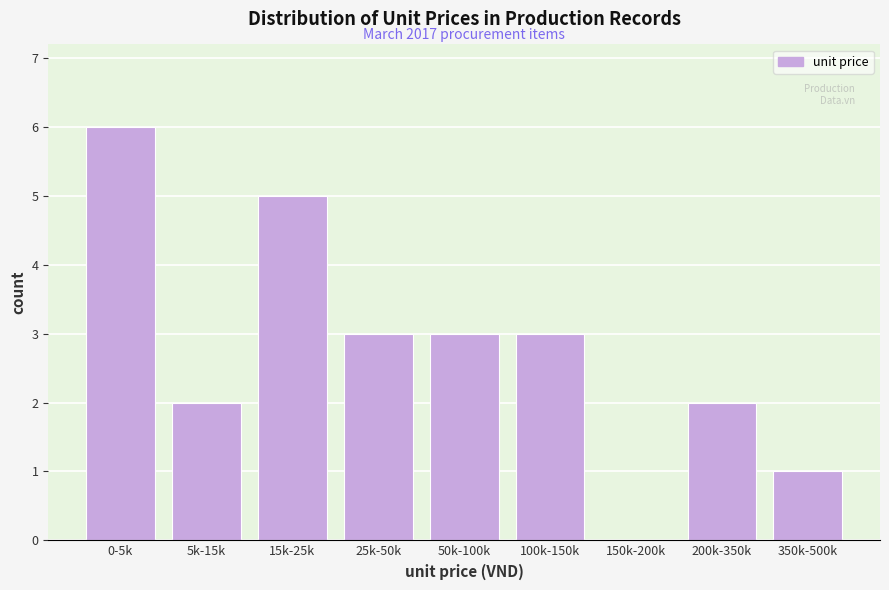

Reading left to right, what are all the values shown in this chart?

0-5k=6	5k-15k=2	15k-25k=5	25k-50k=3	50k-100k=3	100k-150k=3	150k-200k=0	200k-350k=2	350k-500k=1